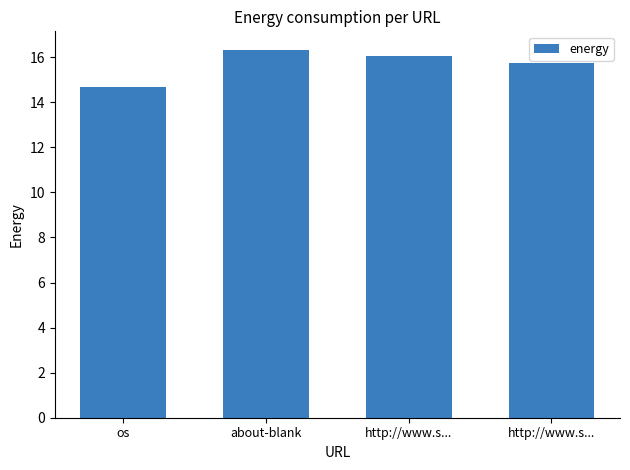

Are the bars horizontal?

No